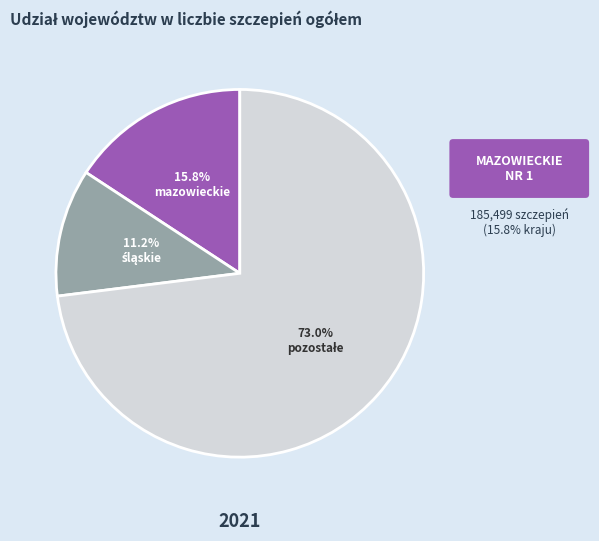

Does any single category account for the majority?

Yes